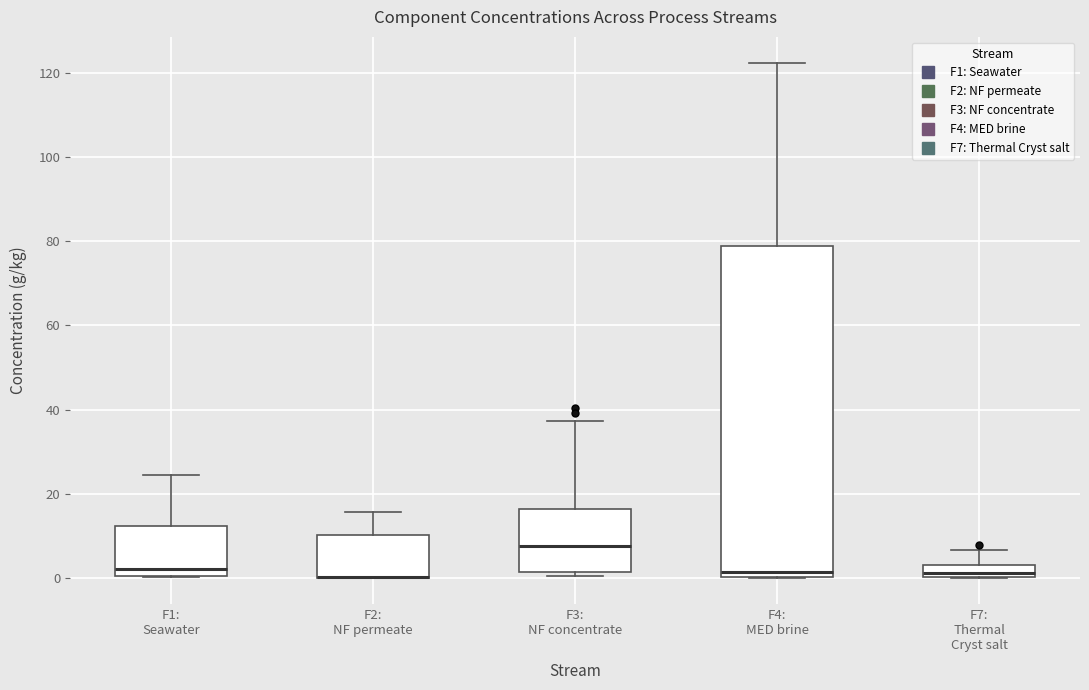

Where does the median line of the box for F3: NF concentrate sit on the y-axis? The values are not printed on the chart, so give them approximately, as read against the axis.

8